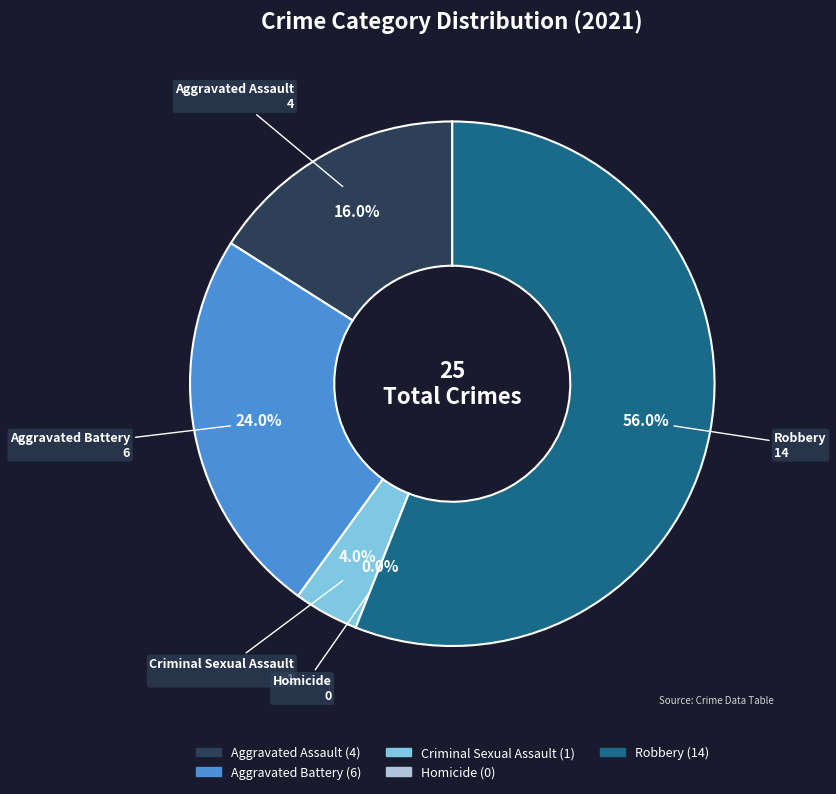

Does Robbery represent more than half of the total?

Yes